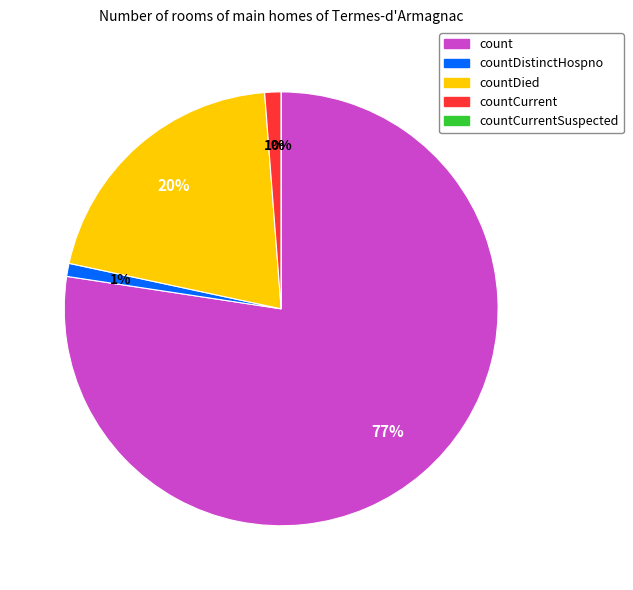

How many slices are in this pie chart?

5